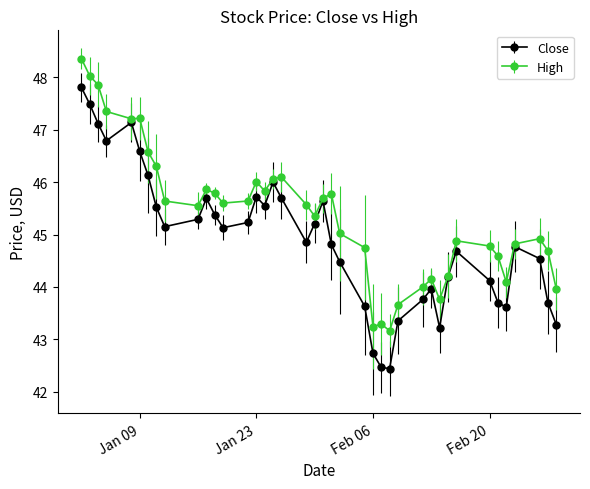

Rank the series by their average value, from highest to lowest.

High, Close